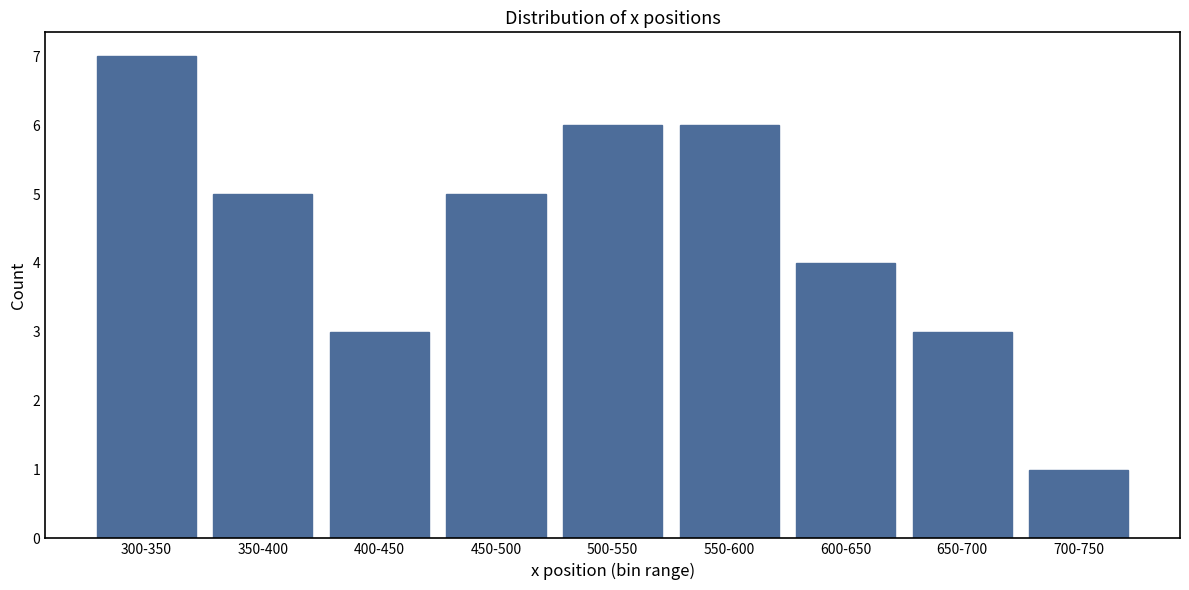

Reading left to right, transcribe all the data shown in this chart.

7	5	3	5	6	6	4	3	1